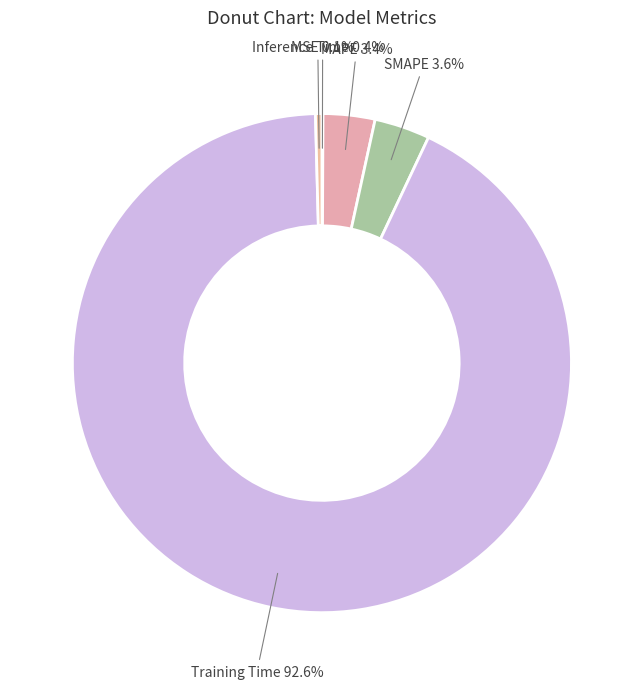

What percentage is the Training Time slice, to the nearest percent?

93%